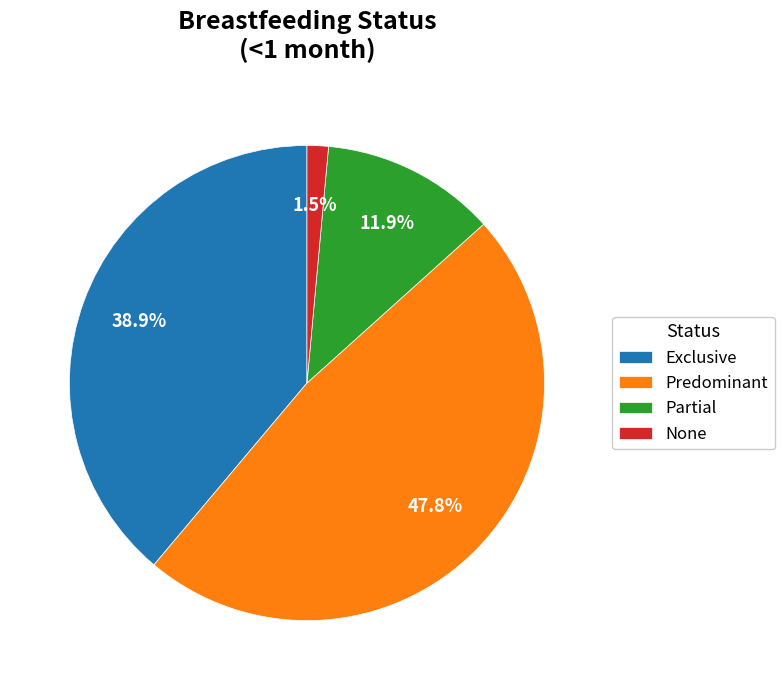

To the nearest percent, what is the difference between the Exclusive and Partial slice percentages?

27%